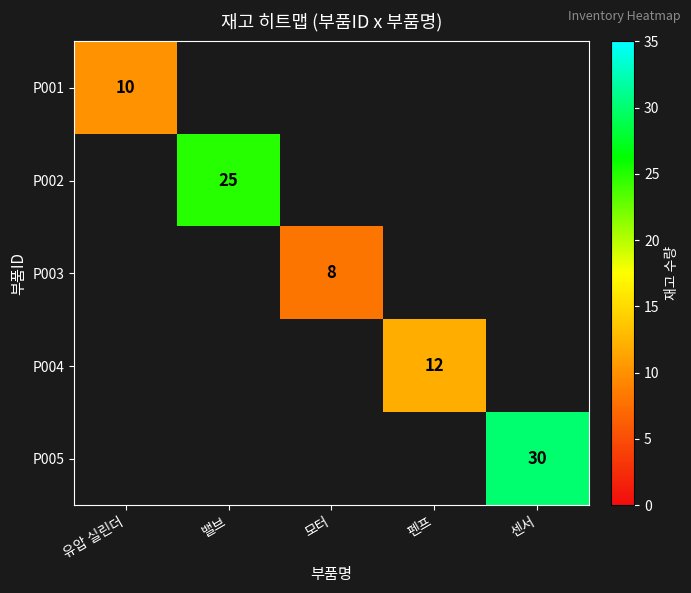

The P004 series shows 20 at 펜프. True or false?

False